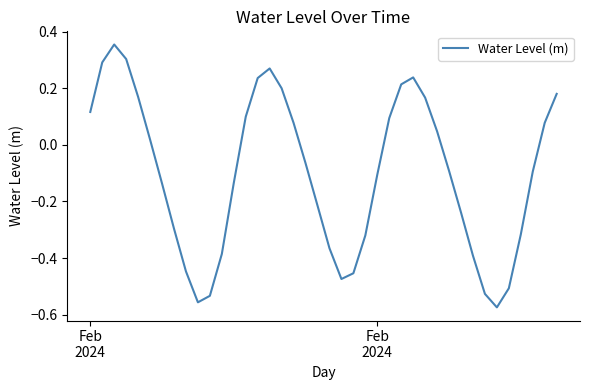

What is the difference between the maximum and minimum values?

0.9